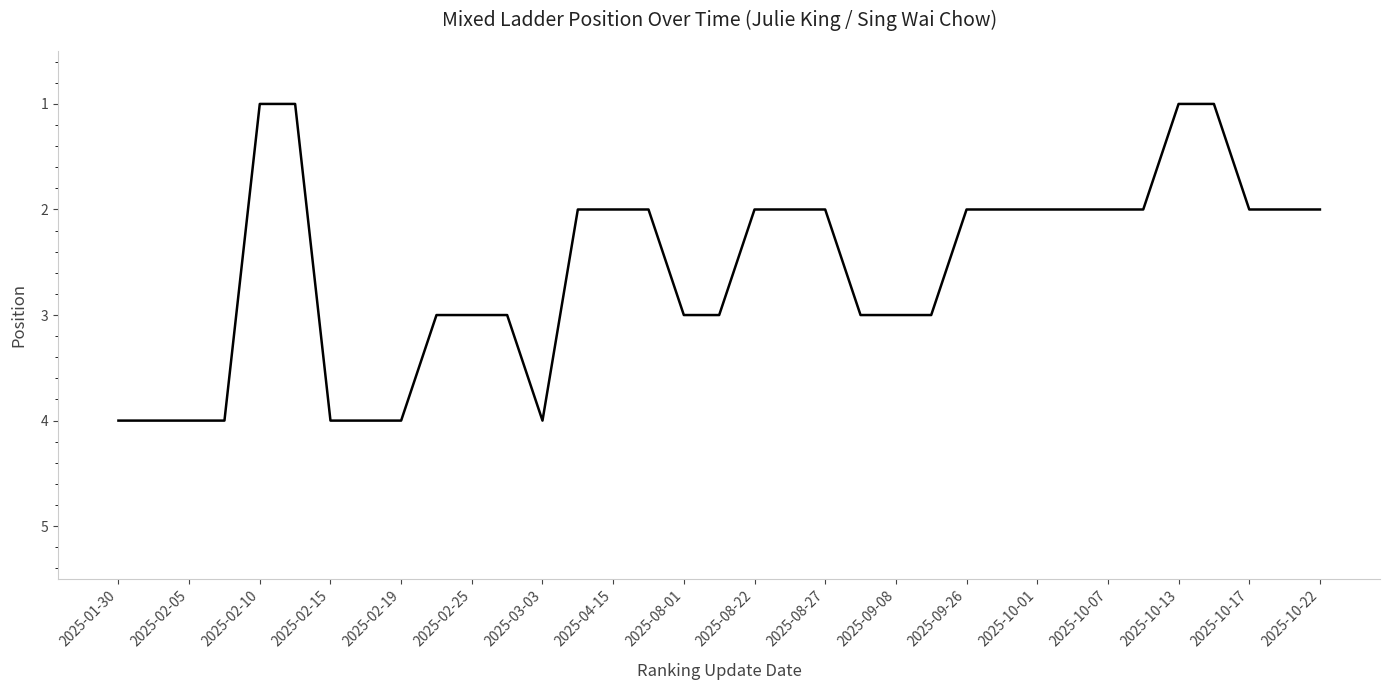

What is the greatest value displayed?

4